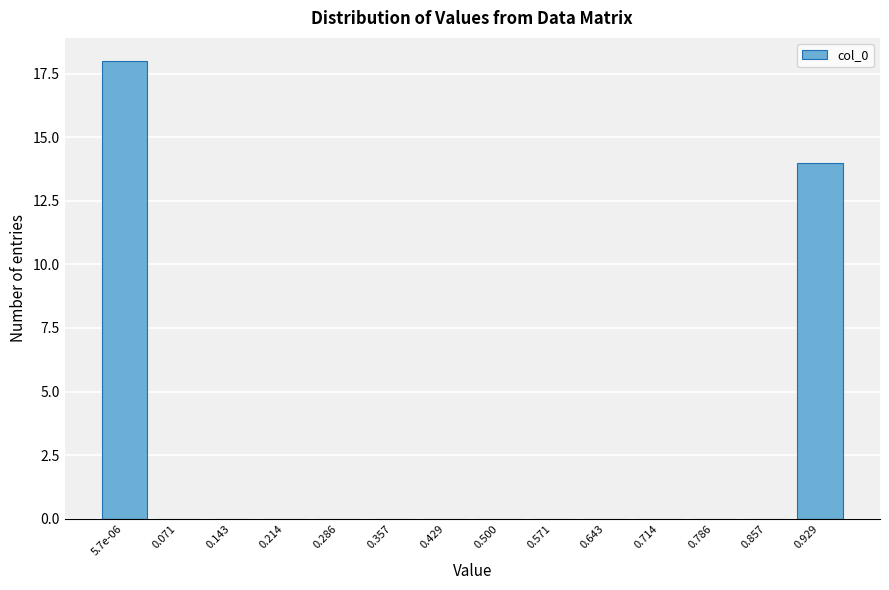

Reading right to left, transcribe all the data shown in this chart.

0.929=14	0.857=0	0.786=0	0.714=0	0.643=0	0.571=0	0.500=0	0.429=0	0.357=0	0.286=0	0.214=0	0.143=0	0.071=0	5.7e-06=18